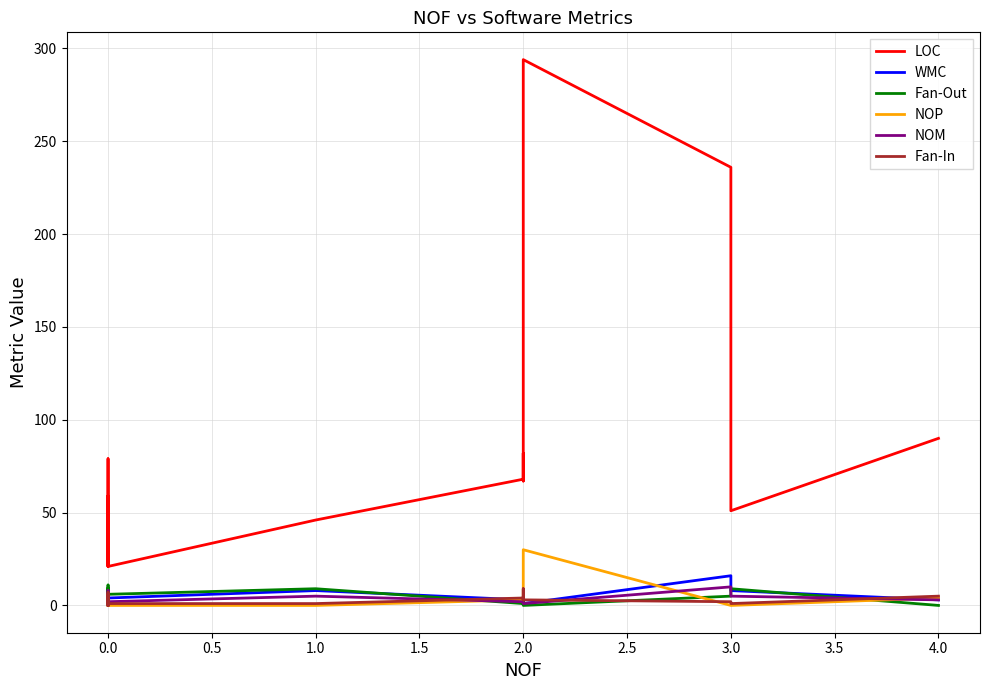

The NOP series shows 30 at 2.0. True or false?

True